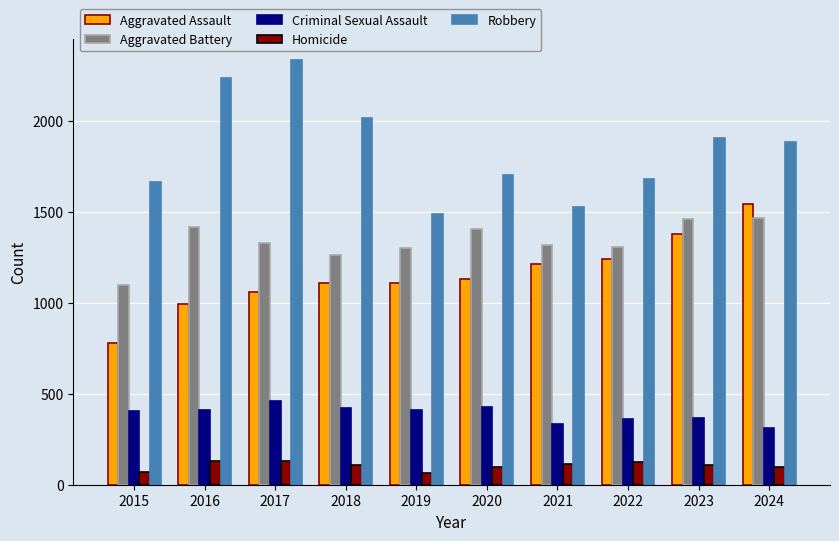

At which label is Robbery closest to 1910?

2023